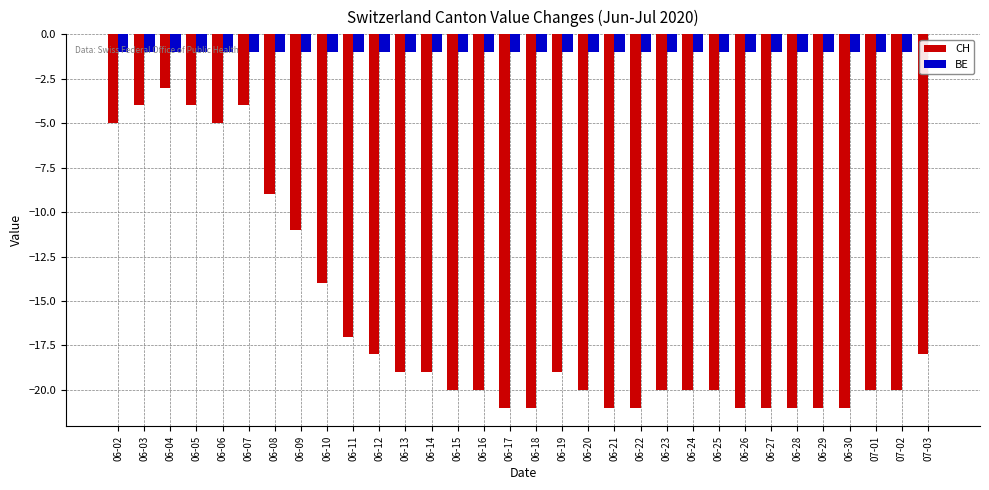

Reading left to right, list all the values displayed in this chart.

CH: 06-02=-5	06-03=-4	06-04=-3	06-05=-4	06-06=-5	06-07=-4	06-08=-9	06-09=-11	06-10=-14	06-11=-17	06-12=-18	06-13=-19	06-14=-19	06-15=-20	06-16=-20	06-17=-21	06-18=-21	06-19=-19	06-20=-20	06-21=-21	06-22=-21	06-23=-20	06-24=-20	06-25=-20	06-26=-21	06-27=-21	06-28=-21	06-29=-21	06-30=-21	07-01=-20	07-02=-20	07-03=-18
BE: 06-02=-1	06-03=-1	06-04=-1	06-05=-1	06-06=-1	06-07=-1	06-08=-1	06-09=-1	06-10=-1	06-11=-1	06-12=-1	06-13=-1	06-14=-1	06-15=-1	06-16=-1	06-17=-1	06-18=-1	06-19=-1	06-20=-1	06-21=-1	06-22=-1	06-23=-1	06-24=-1	06-25=-1	06-26=-1	06-27=-1	06-28=-1	06-29=-1	06-30=-1	07-01=-1	07-02=-1	07-03=0